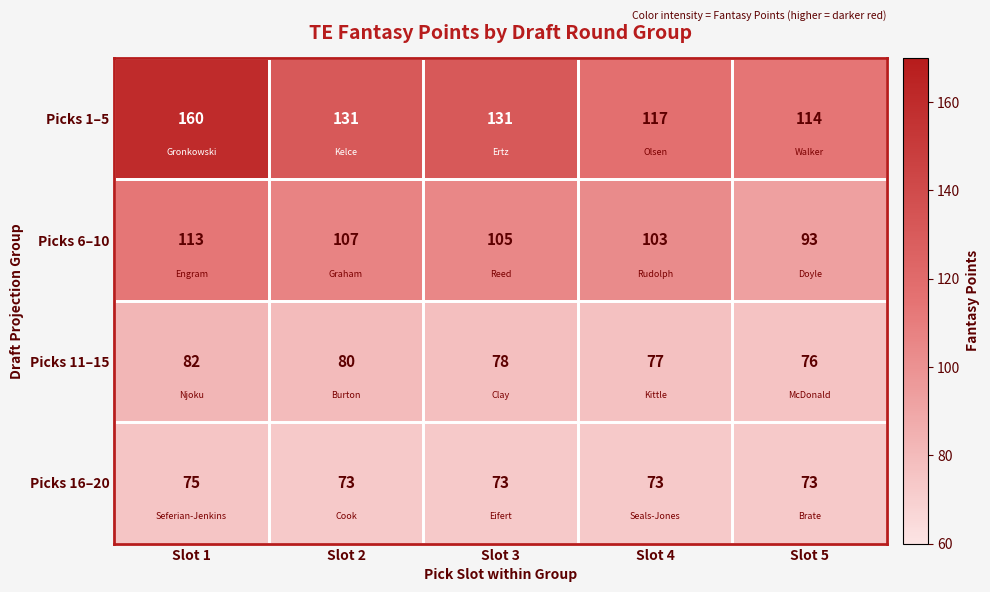

What is the total value across all series at Slot 2?

391